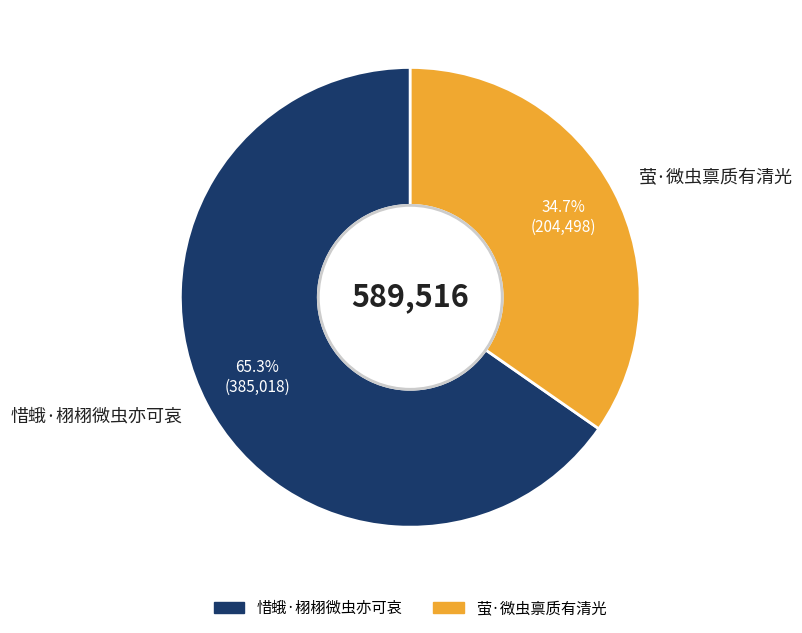

What is the largest slice in the pie chart?

惜蛾·栩栩微虫亦可哀